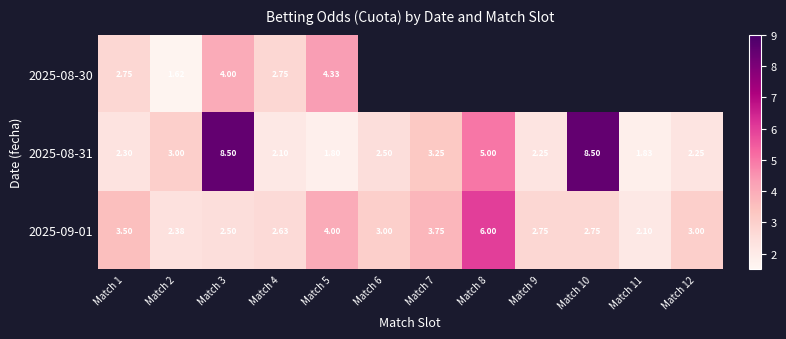

What is the highest value of the 2025-09-01 series?

6.0